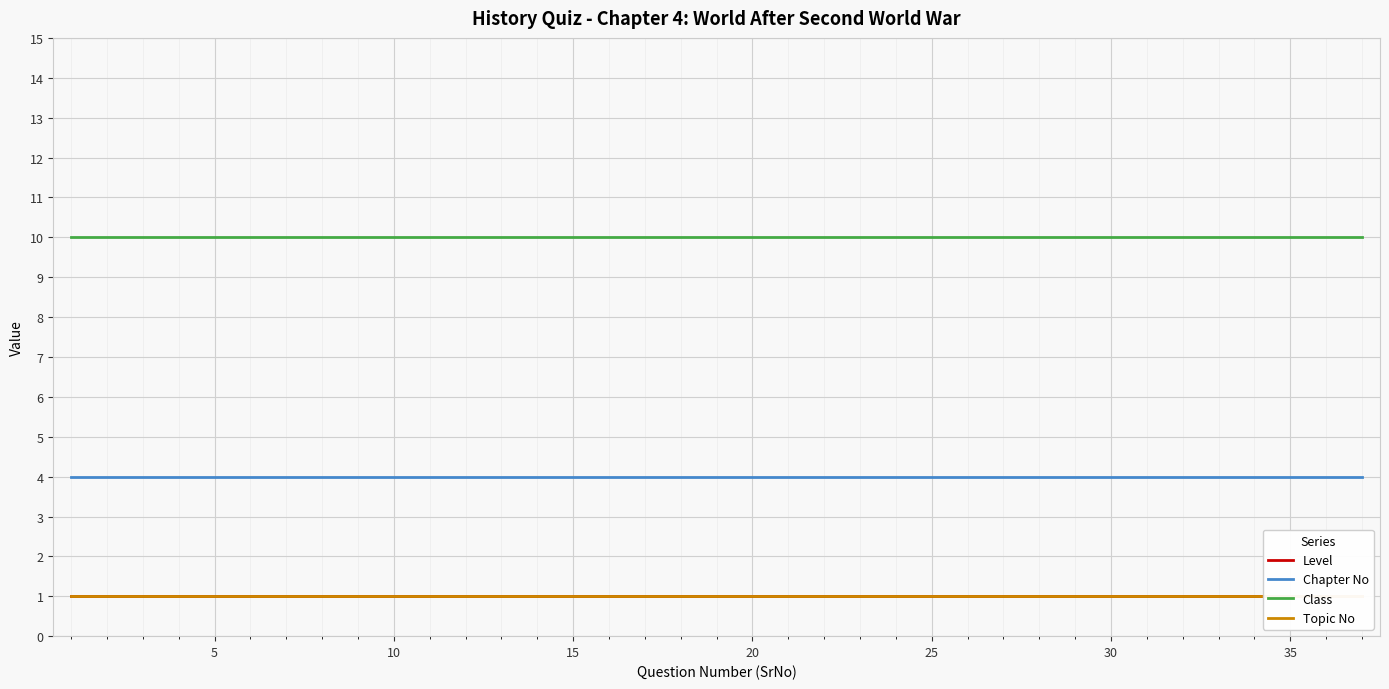

At how many categories does at least one series exceed 2?

37